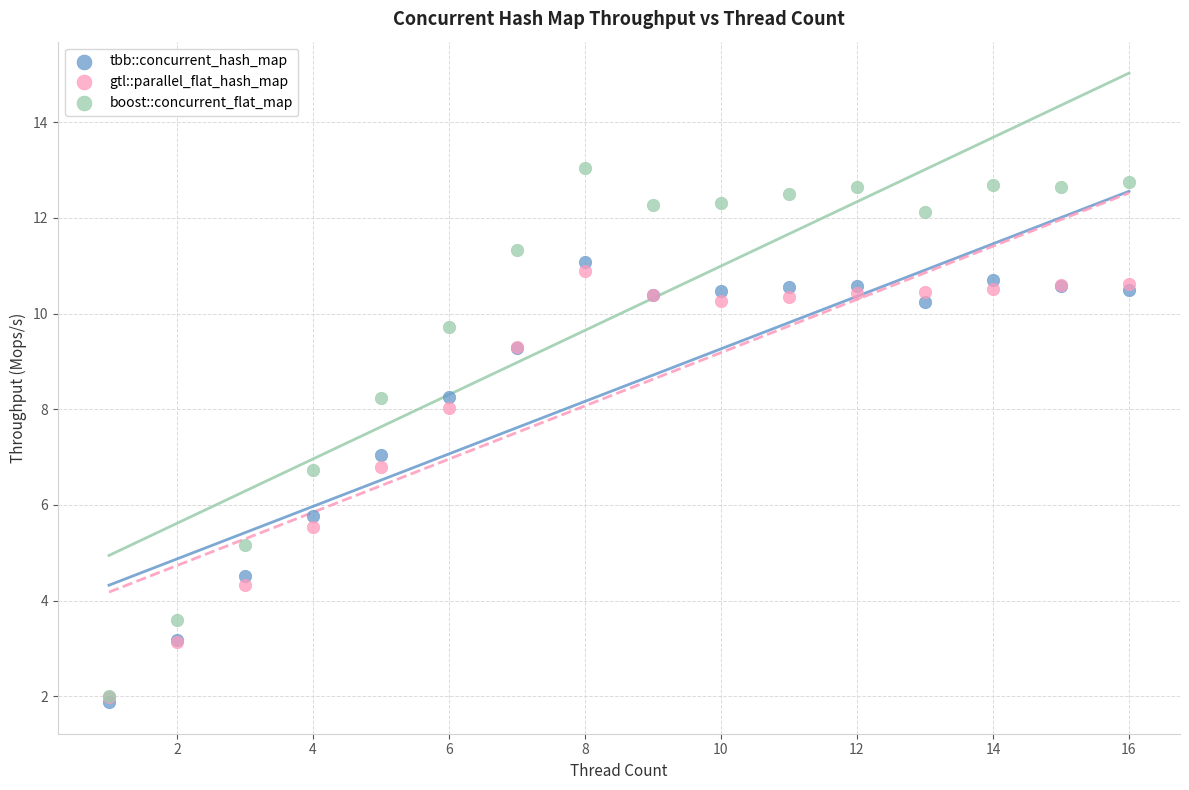

In the gtl::parallel_flat_hash_map series, what Y value is closest to 6?

5.5